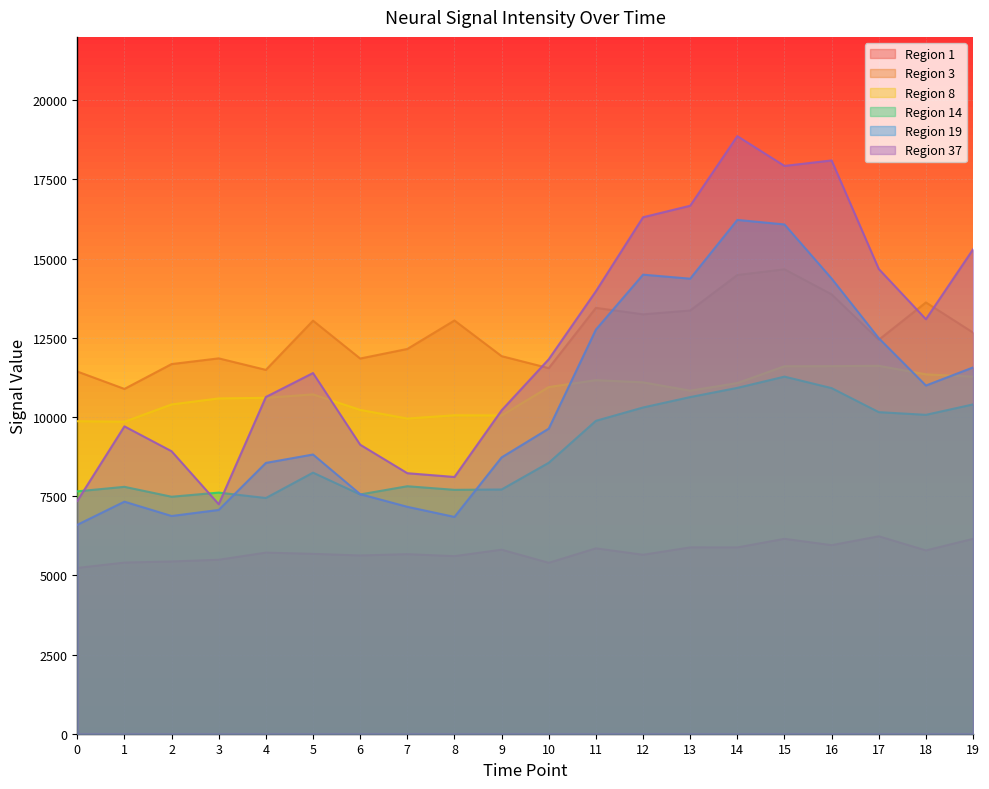

What is the approximate value of Region 37 at 6?

9125.1